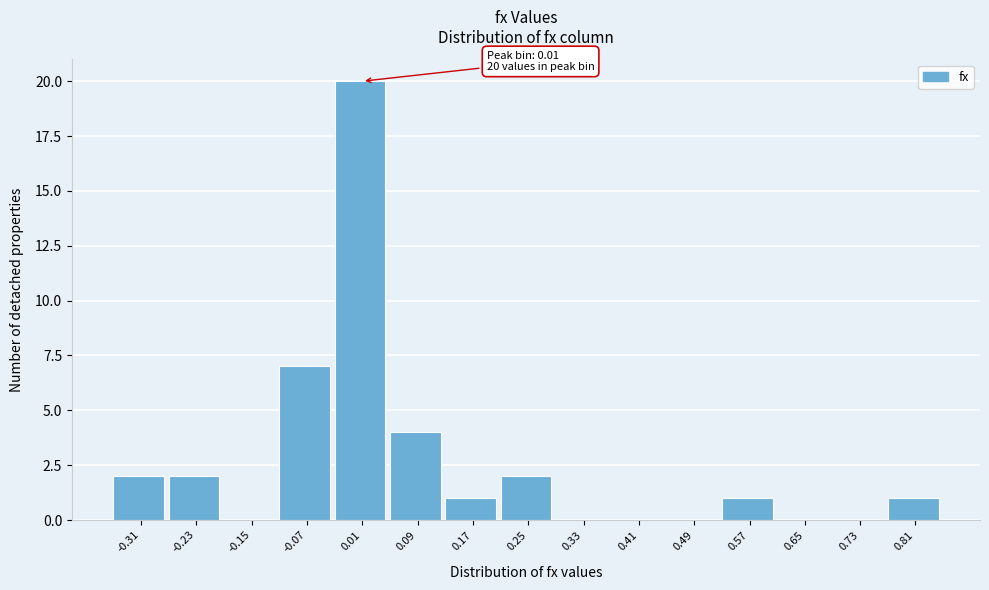

Which range on the x-axis has the tallest bar?

-0.03 to 0.05